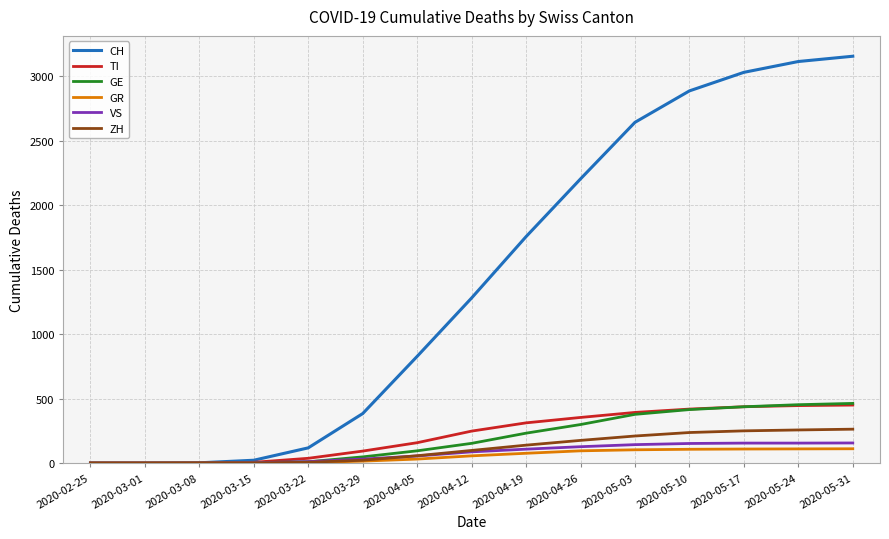

The value of TI at 2020-03-01 is 0. True or false?

True